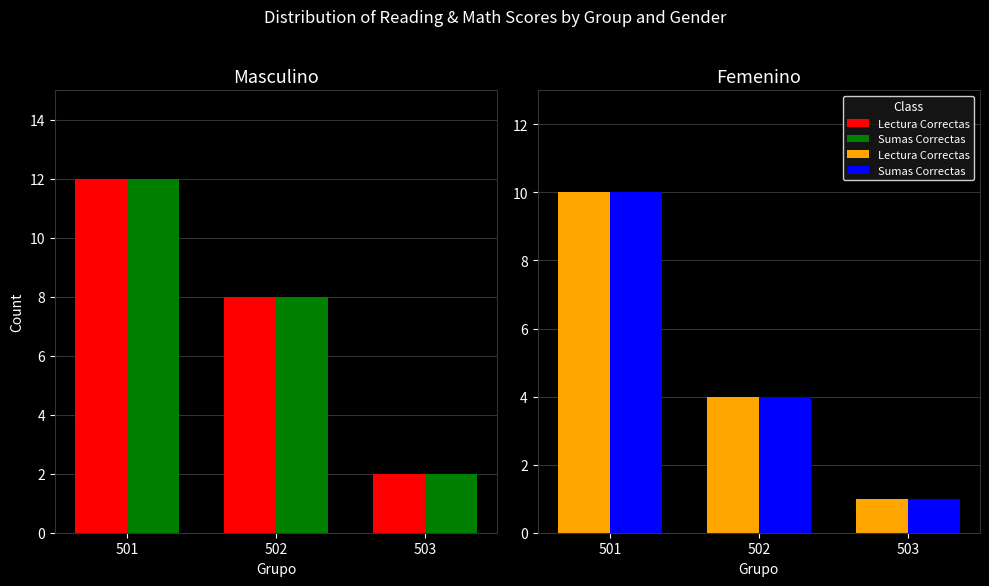

The value of Sumas Correctas at 501 is 7. True or false?

False